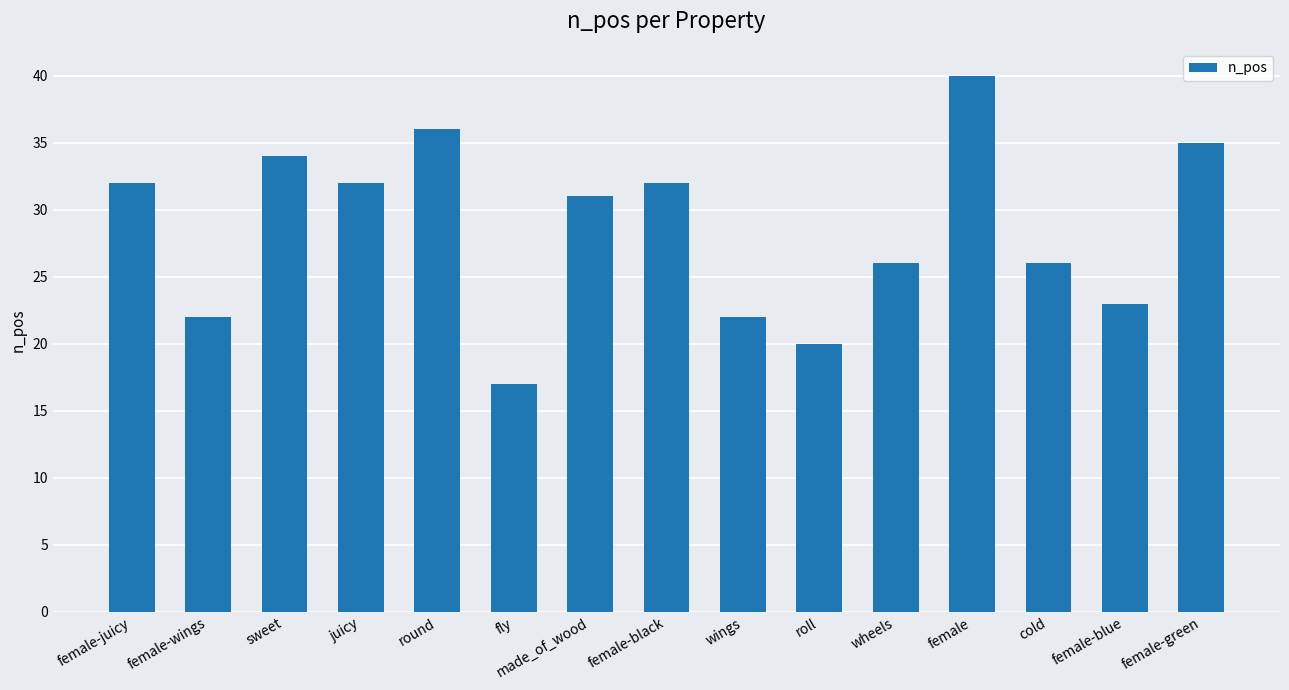

The value at round is 24. True or false?

False